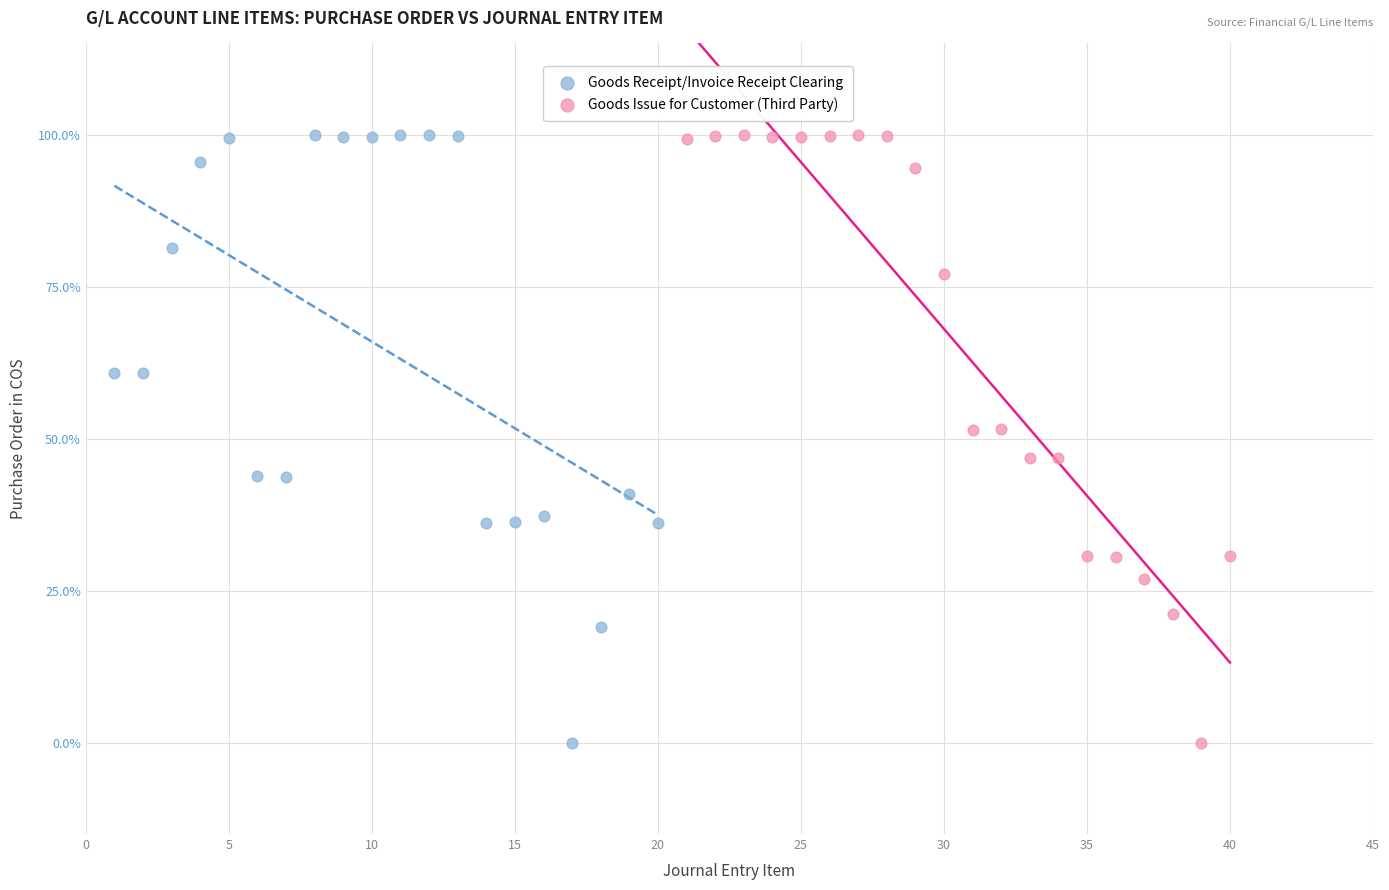

What are all the series names shown in the legend?

Goods Receipt/Invoice Receipt Clearing, Goods Issue for Customer (Third Party)